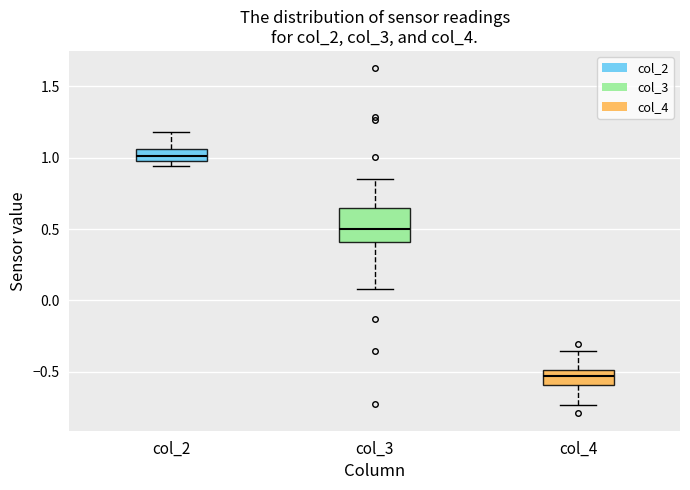

Where is the lower edge of the box for col_3 on the y-axis? The values are not printed on the chart, so give them approximately, as read against the axis.

0.40